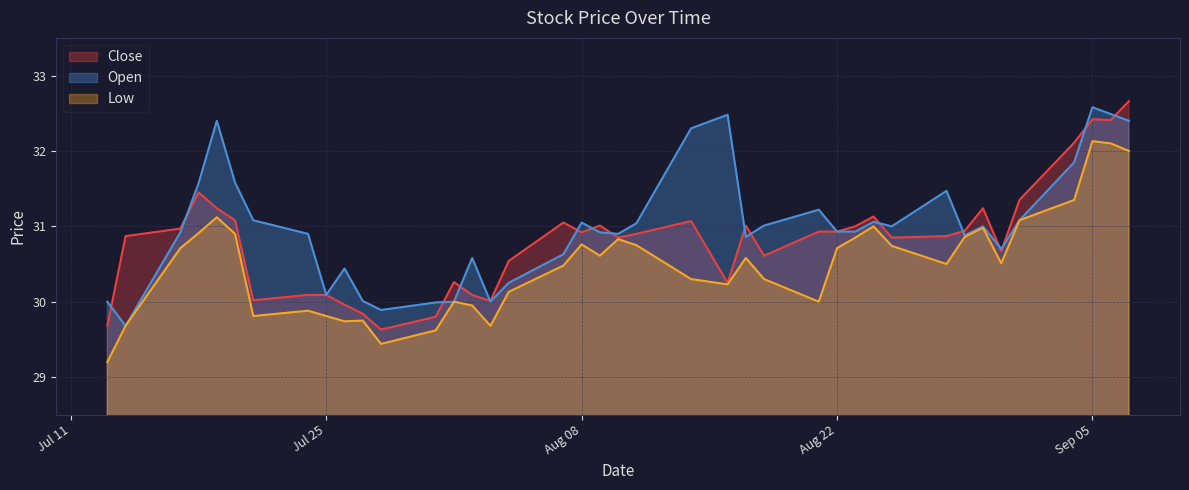

How many lines are shown in the chart?

3